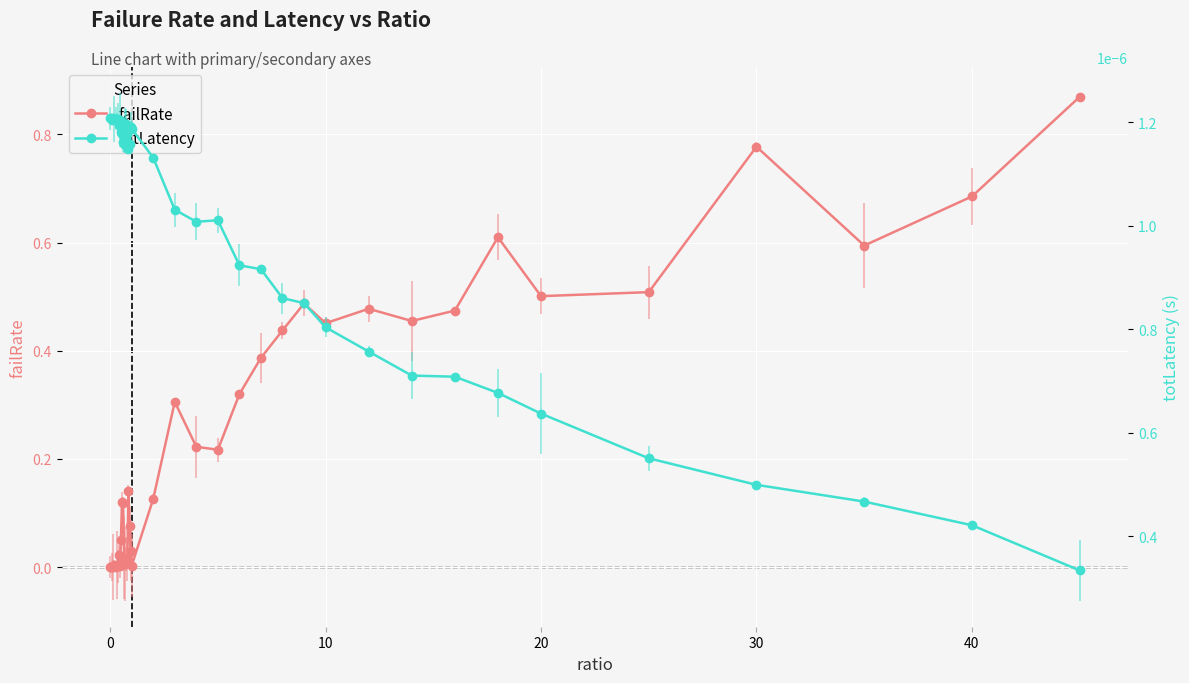

True or false: failRate has more than 1 interior local peaks.

True